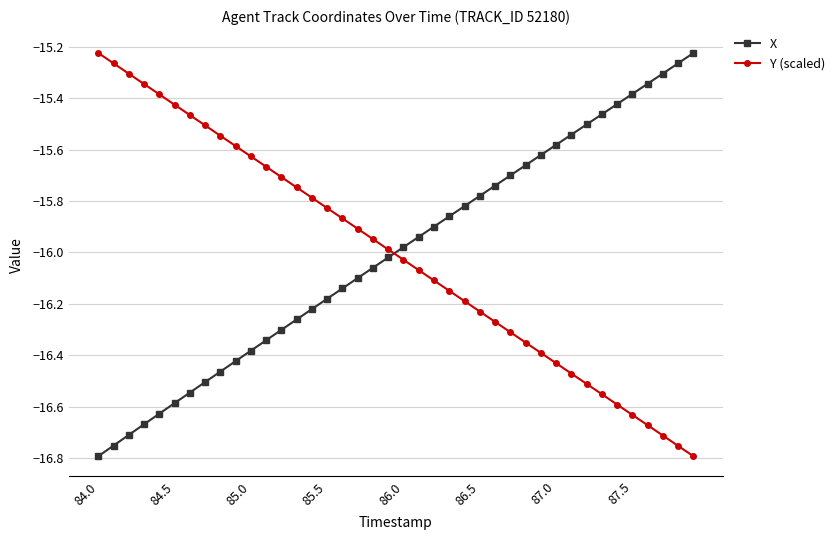

What is the difference between the maximum and minimum values in the X series?

1.6